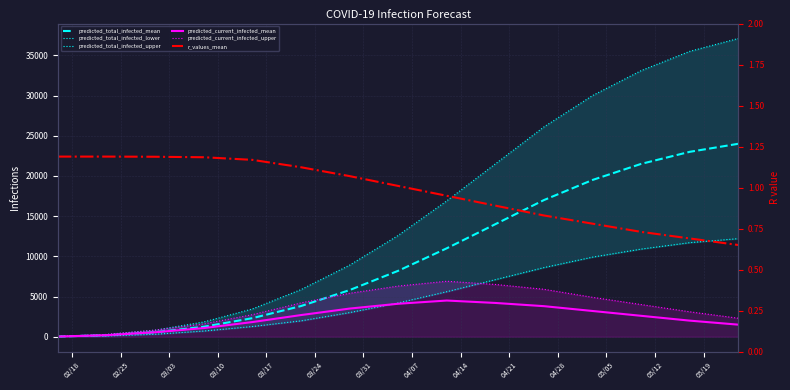

What value does the predicted_total_infected_mean series have at 03/24?

3814.0